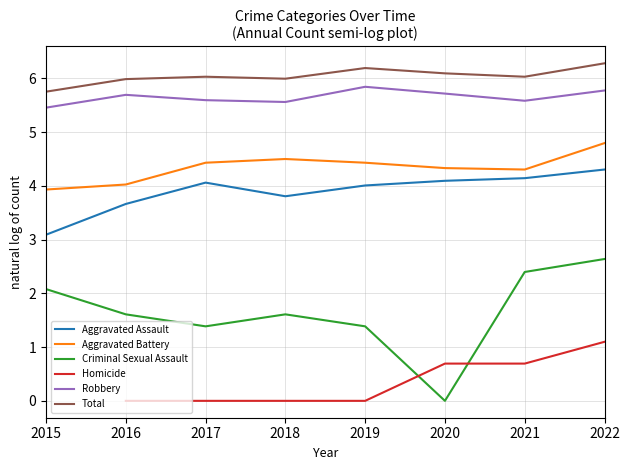

What are all the series names shown in the legend?

Aggravated Assault, Aggravated Battery, Criminal Sexual Assault, Homicide, Robbery, Total